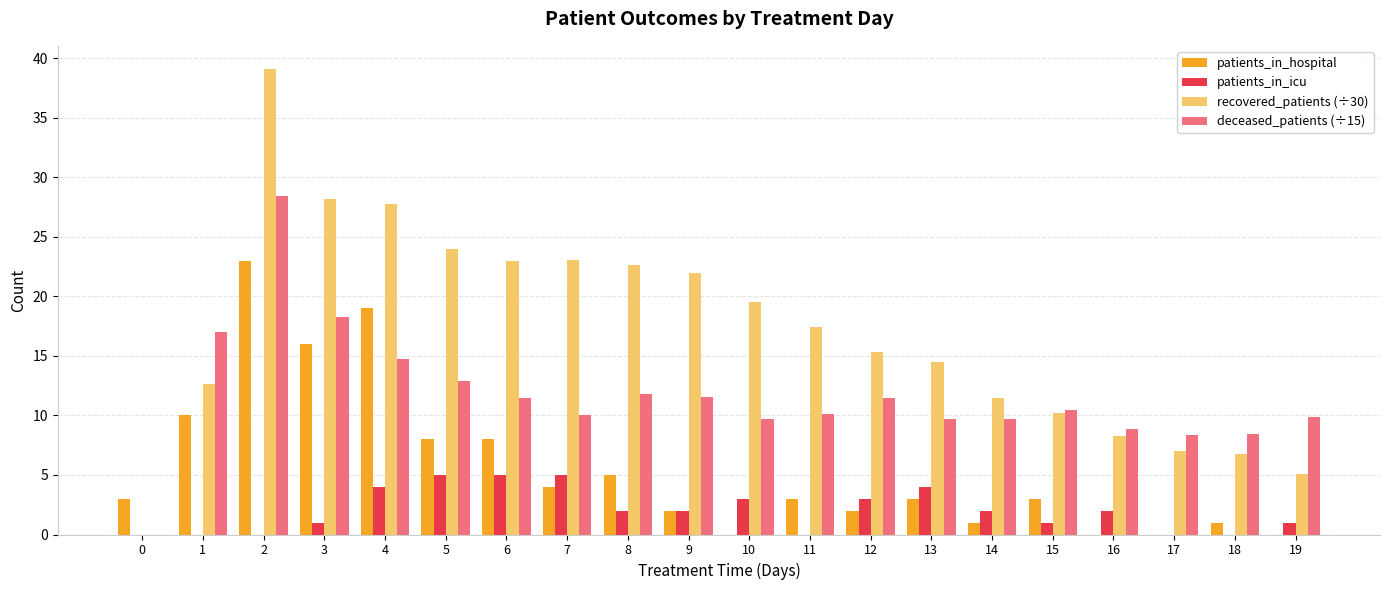

What is the total value across all series at 7?

42.1